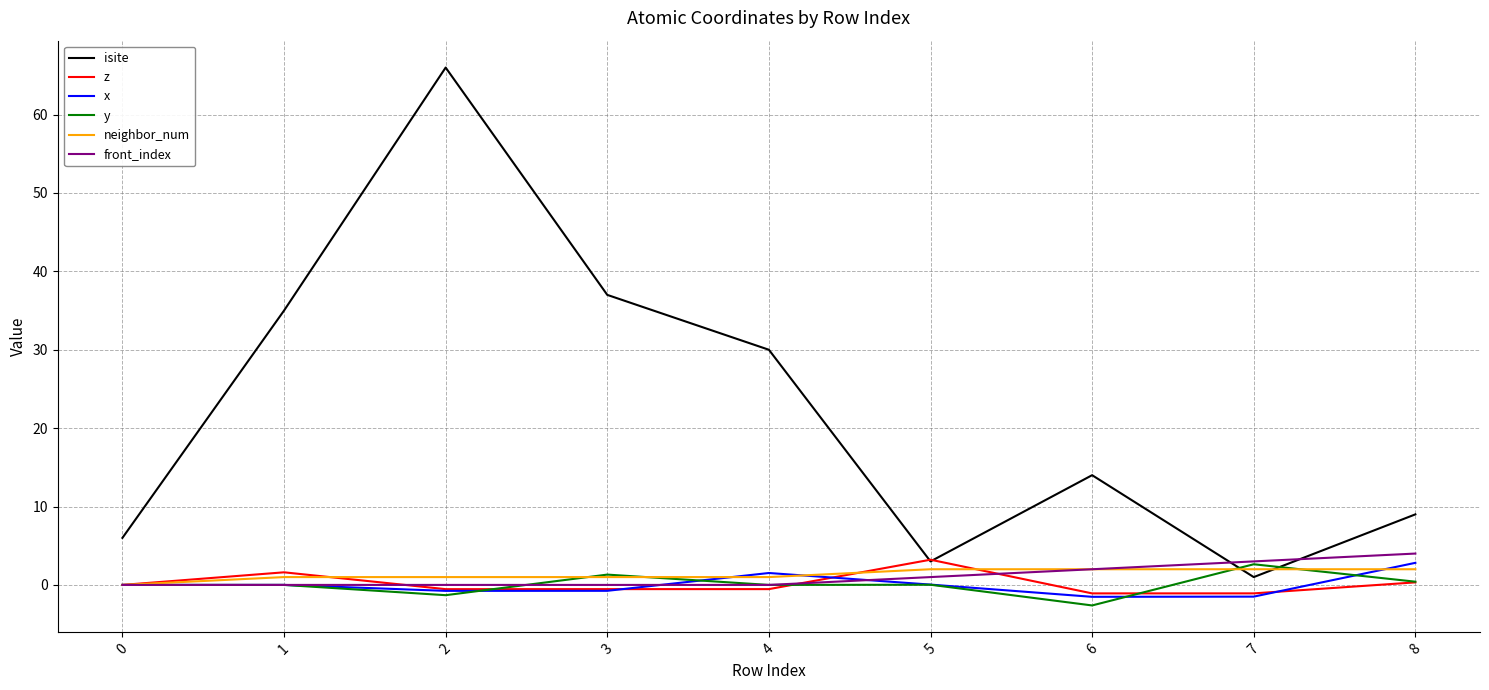

Which series has the largest total across all categories?

isite